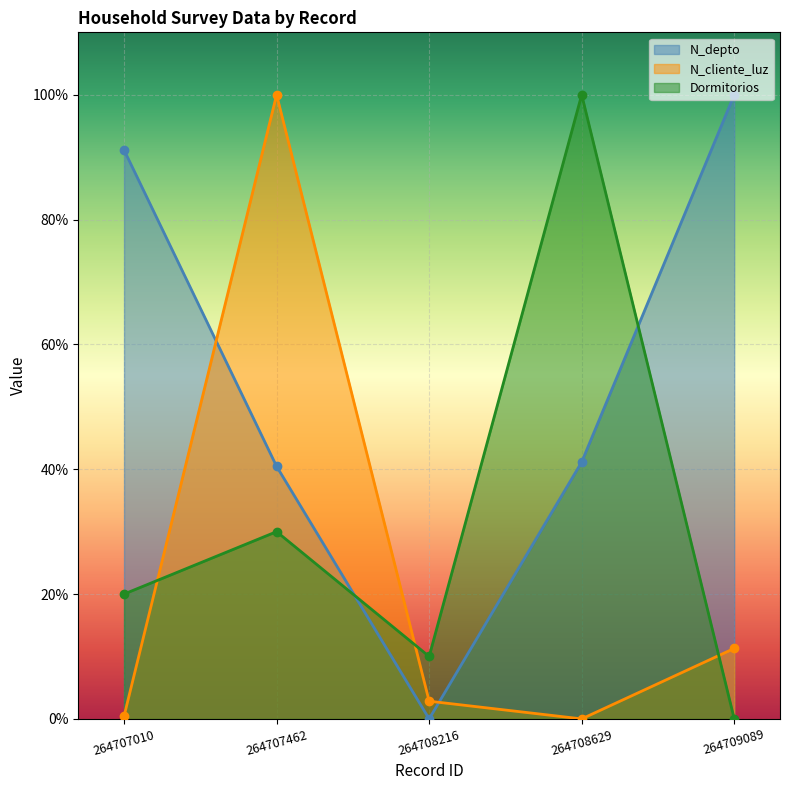

At which label does N_depto first exceed 41?

264707010